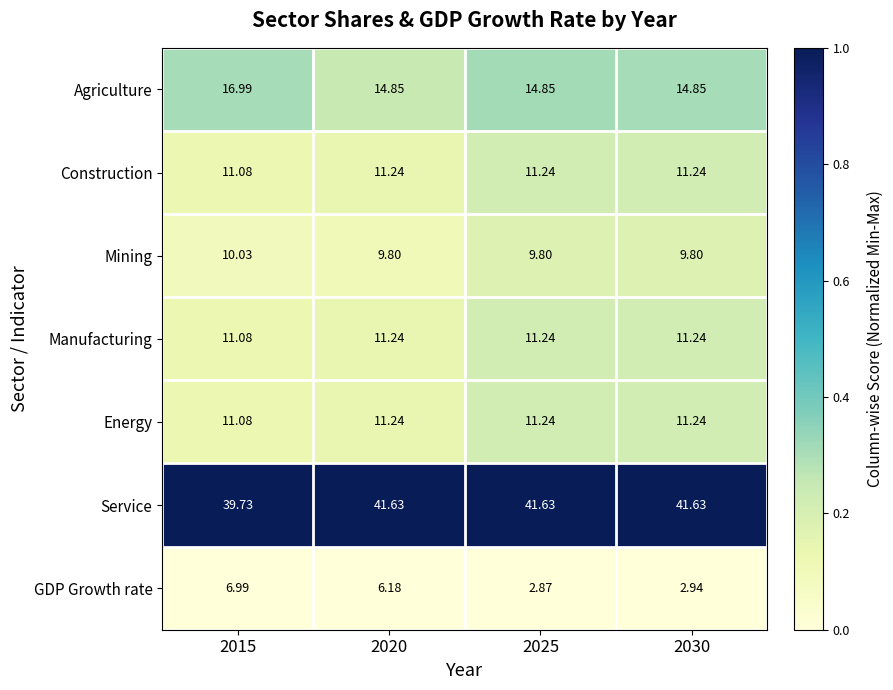

Which series has the largest total across all categories?

Service